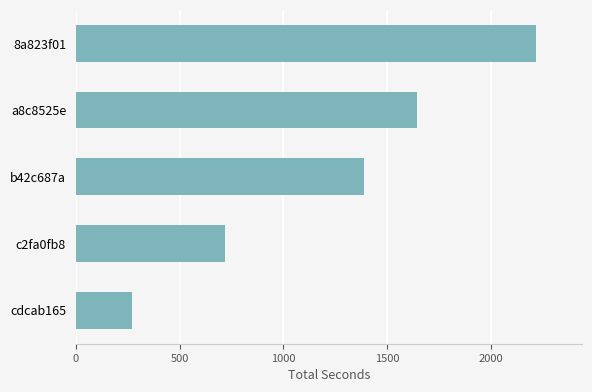

What is the greatest value displayed?

2220